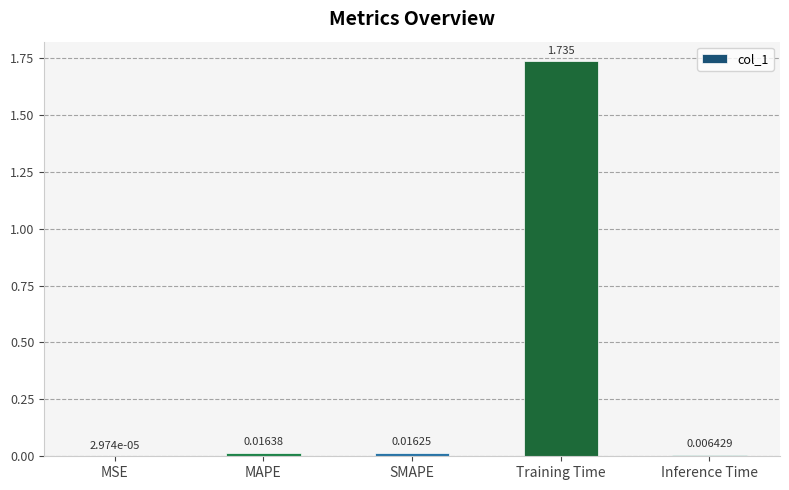

Which has a higher value, MSE or SMAPE?

SMAPE